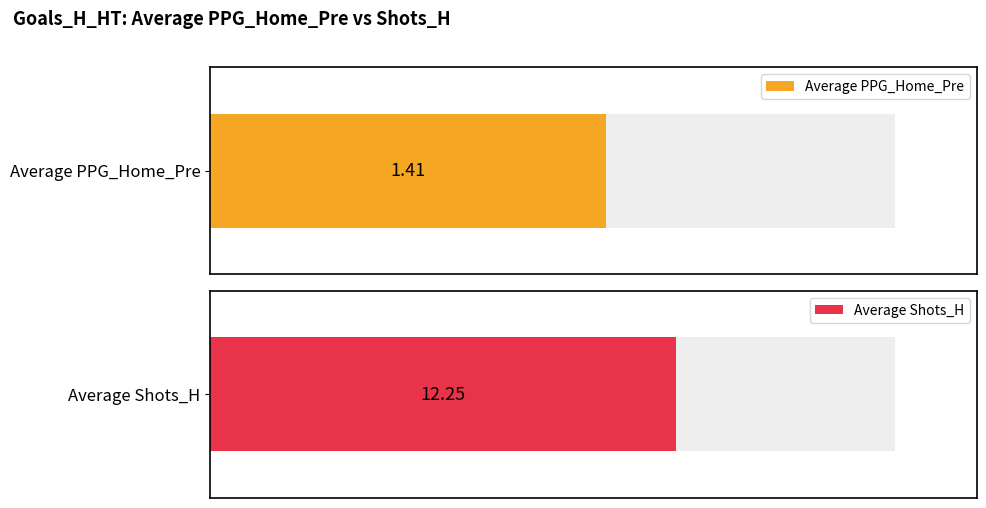

Which has a higher value, 15 or 11?

15